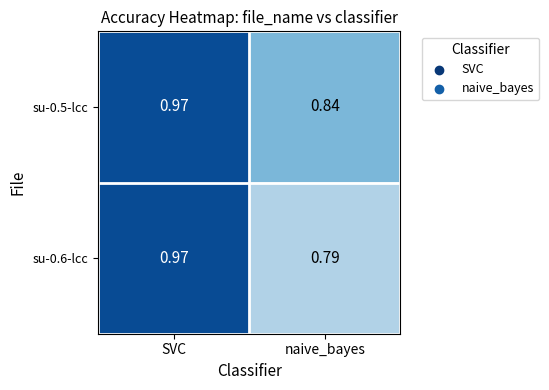

Which category has the highest value across all series?

SVC